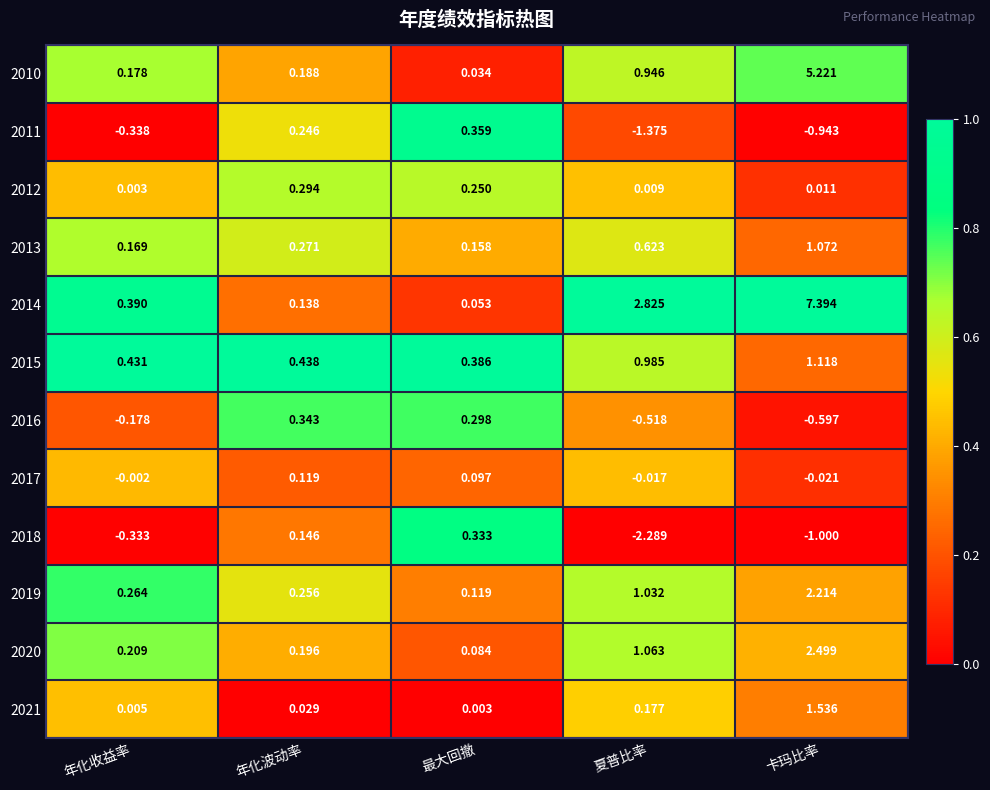

At which label is 2019 closest to 1?

夏普比率